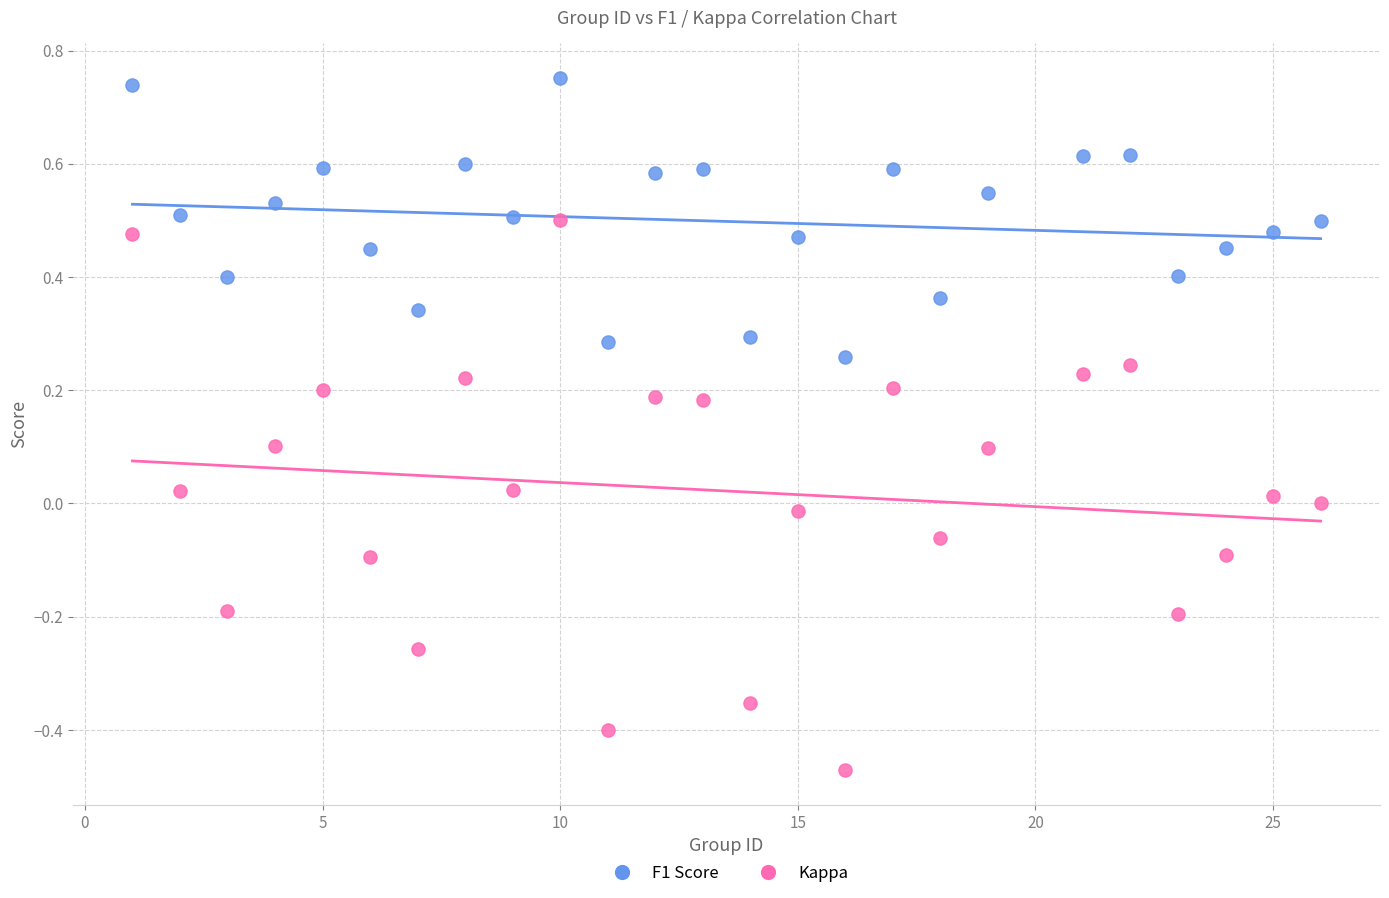

Across all data points, what is the range of X values (max minus min)?

25.0